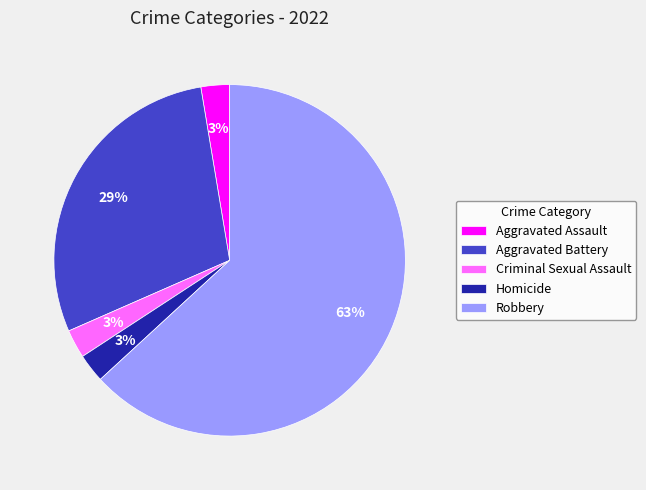

Approximately how many times larger is the value at Aggravated Battery compared to Robbery?

0.5